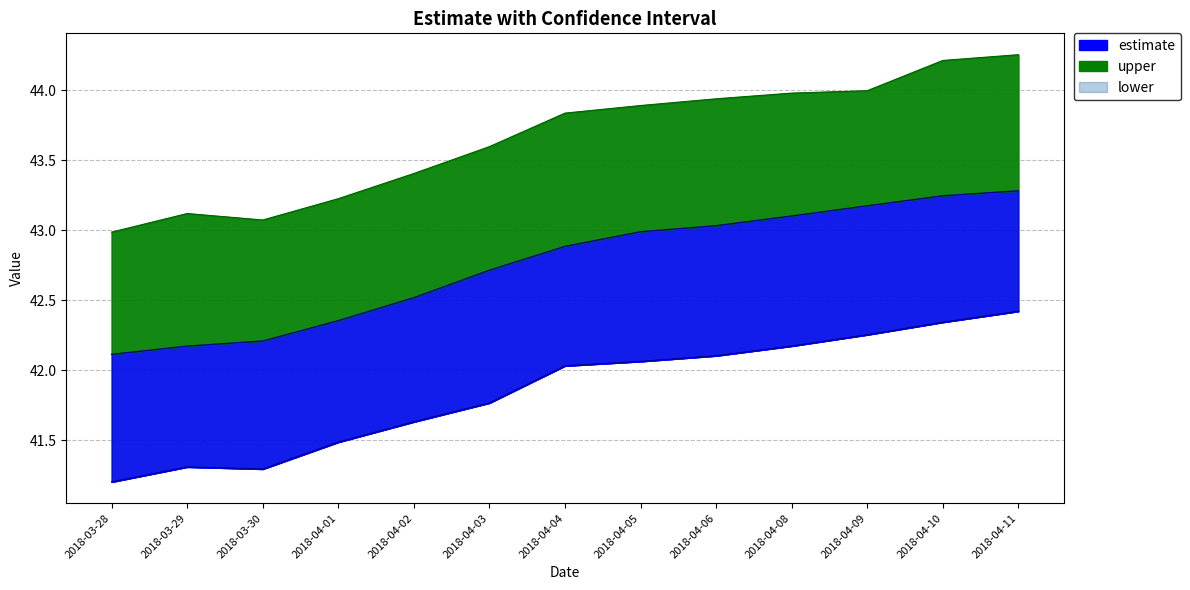

Is it true that lower equals 42.0 at 2018-04-04?

True